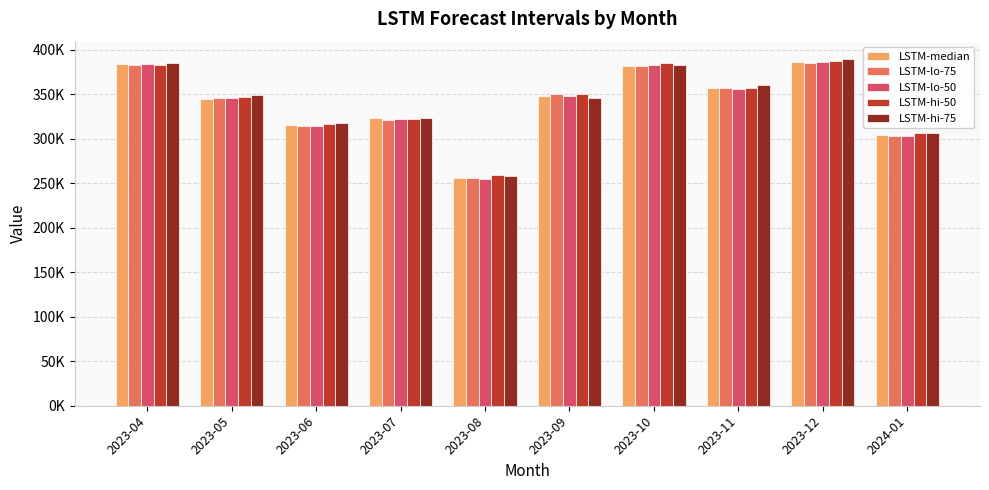

True or false: LSTM-median has a value of 543987.7 at 2023-06.

False